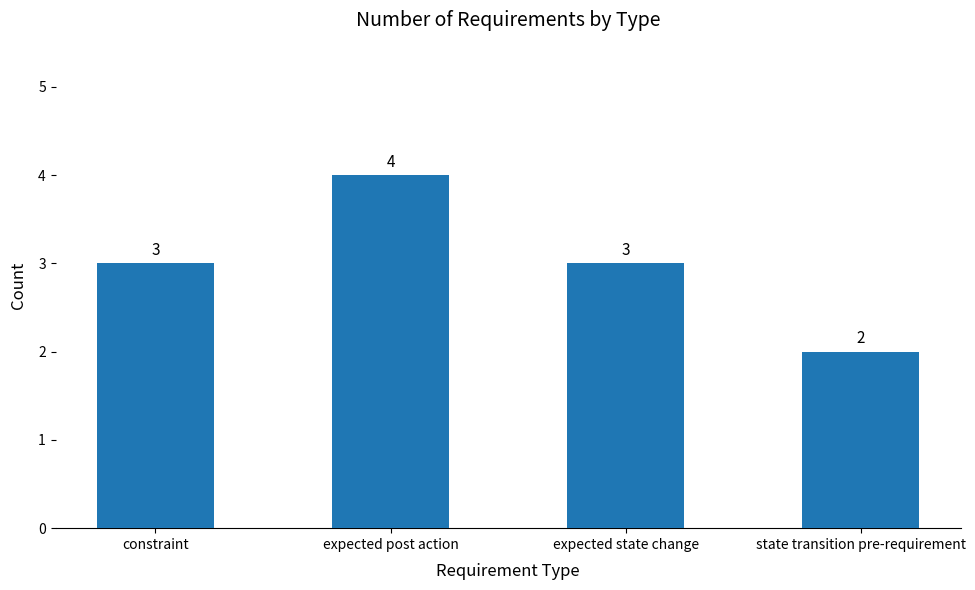

Count the number of categories in the chart.

4